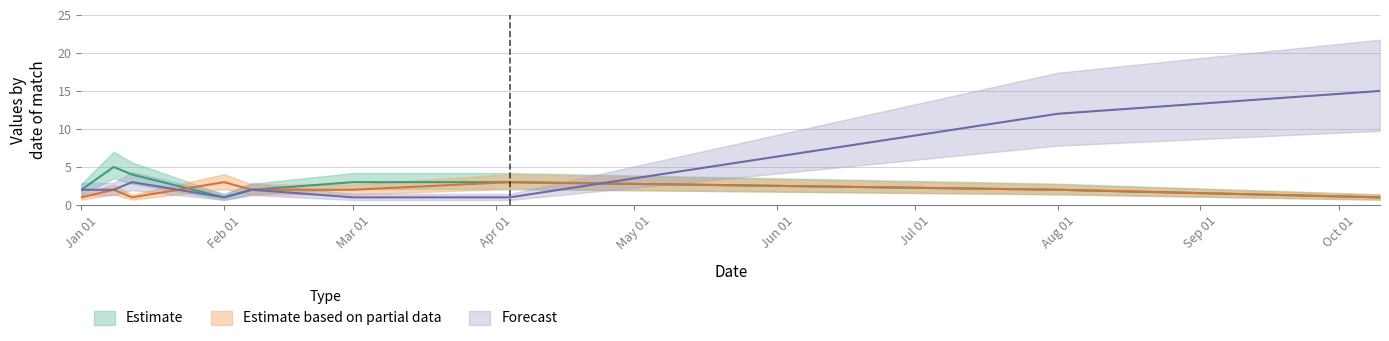

True or false: gols_visitants and jornada intersect in this chart.

True